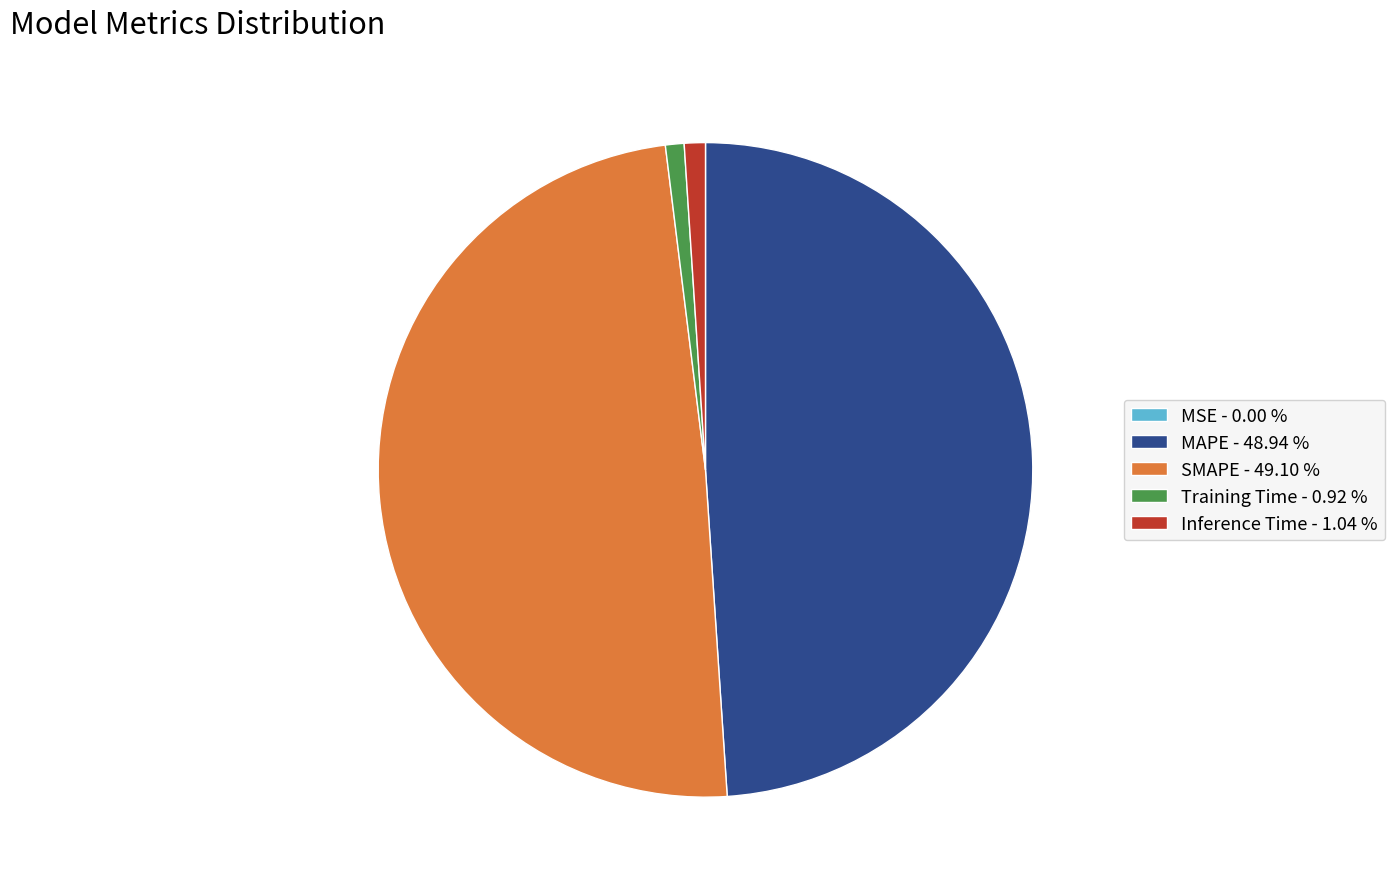

Is there any slice that represents more than half of the pie?

No